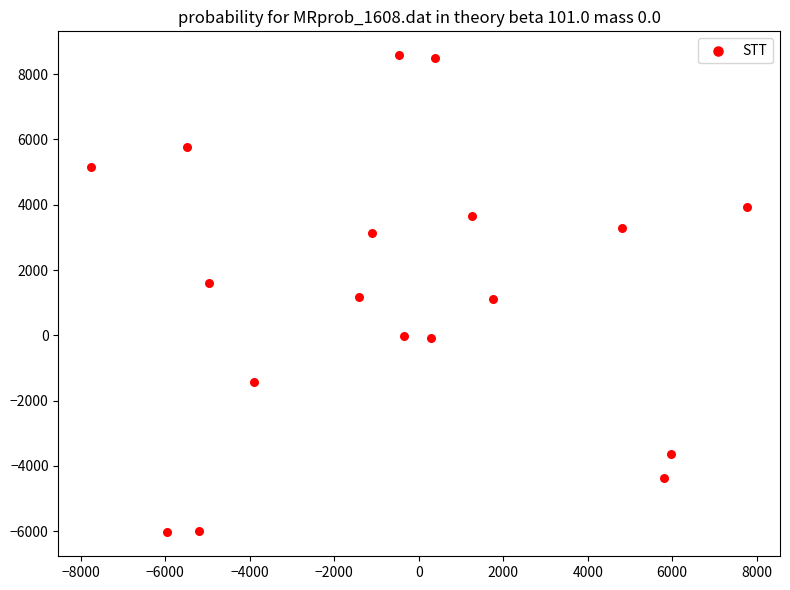

What is the range of X values (max minus min)?

15527.3